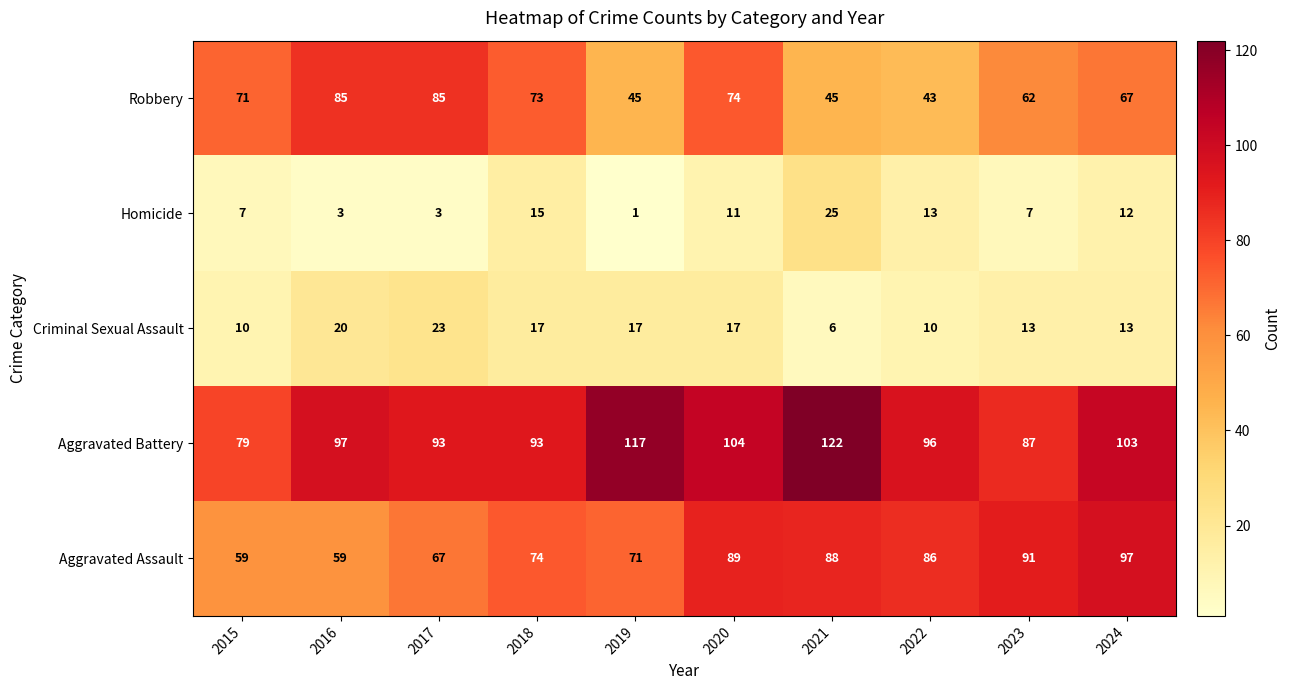

What is the difference between the highest and lowest values at 2019?

116